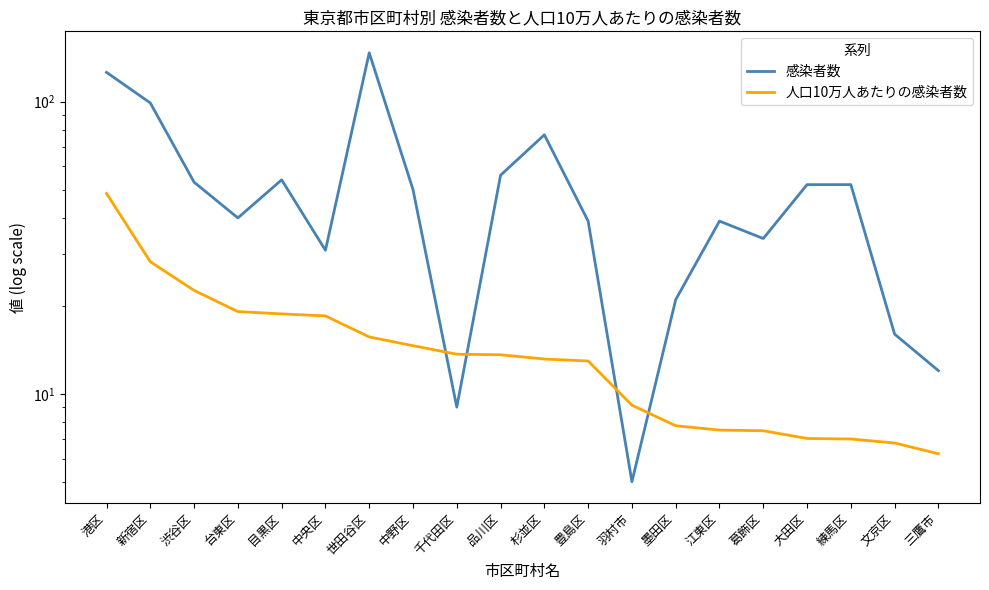

What is the difference between the 人口10万人あたりの感染者数 values at 港区 and 世田谷区?

32.9